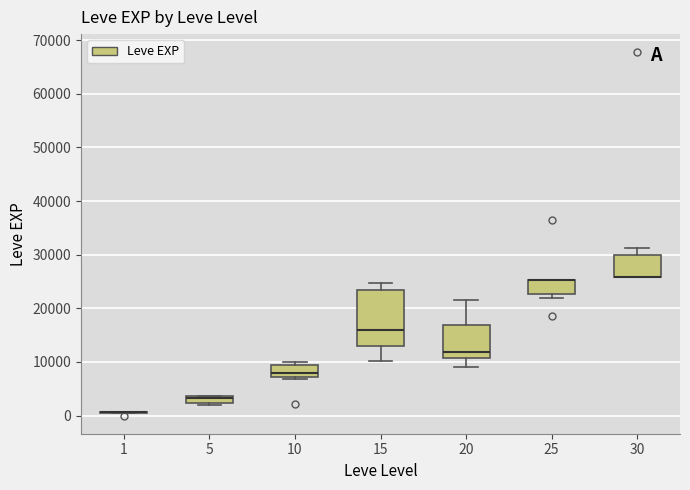

Where does the median line of the box at x = 20 sit on the y-axis? The values are not printed on the chart, so give them approximately, as read against the axis.

12000